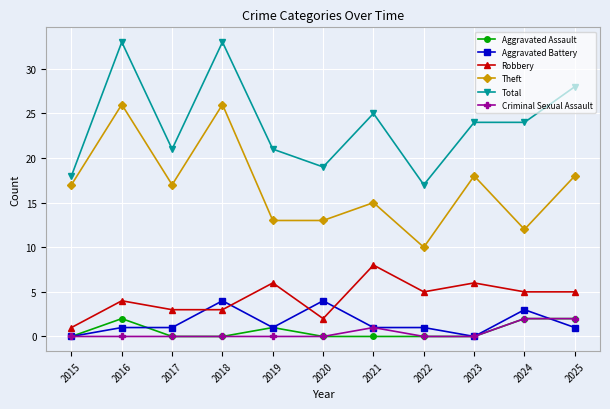

True or false: Robbery and Theft cross at least once.

False